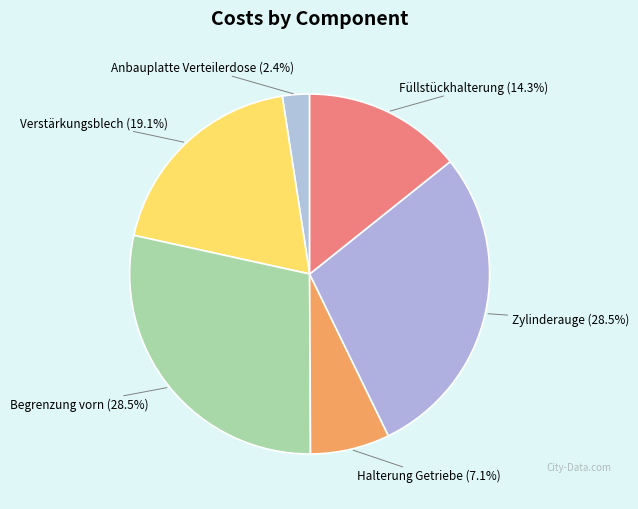

Which has a higher value, Füllstückhalterung (14.3%) or Halterung Getriebe (7.1%)?

Füllstückhalterung (14.3%)